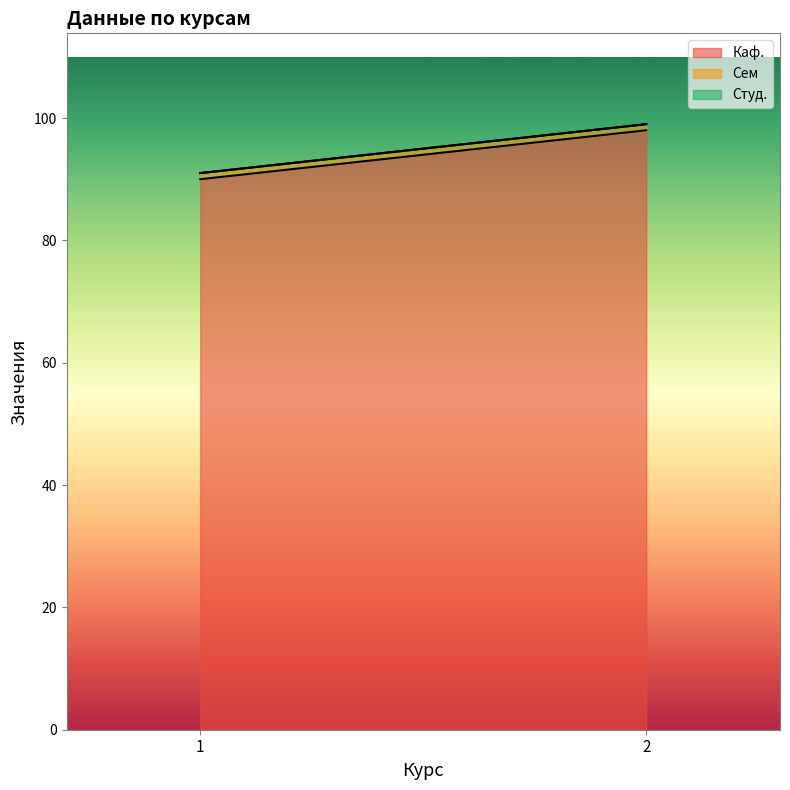

Between 1 and 2, which series saw the biggest shift?

Каф.